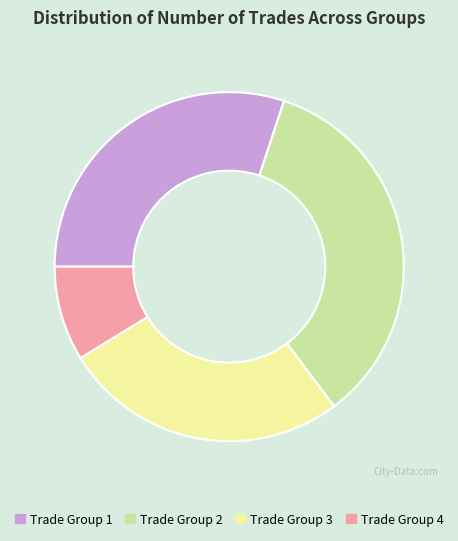

How many slices are in this pie chart?

4